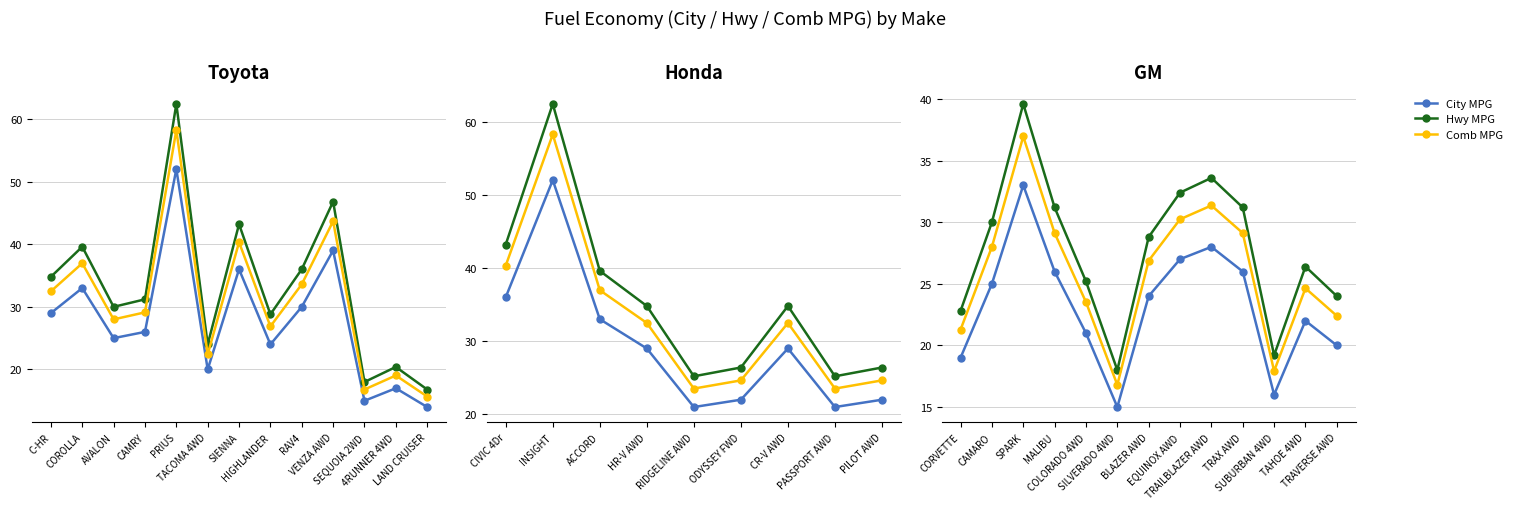

What is the average value of the Hwy MPG series?

27.9